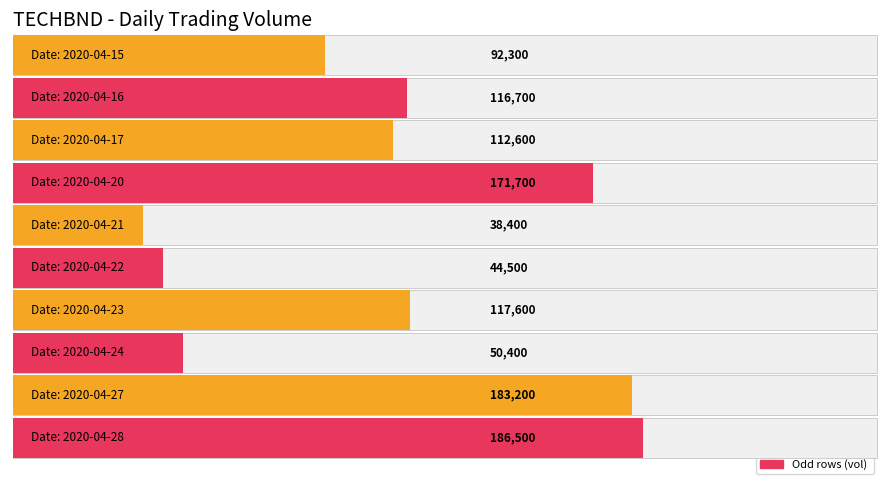

How many bars are there in total?

10